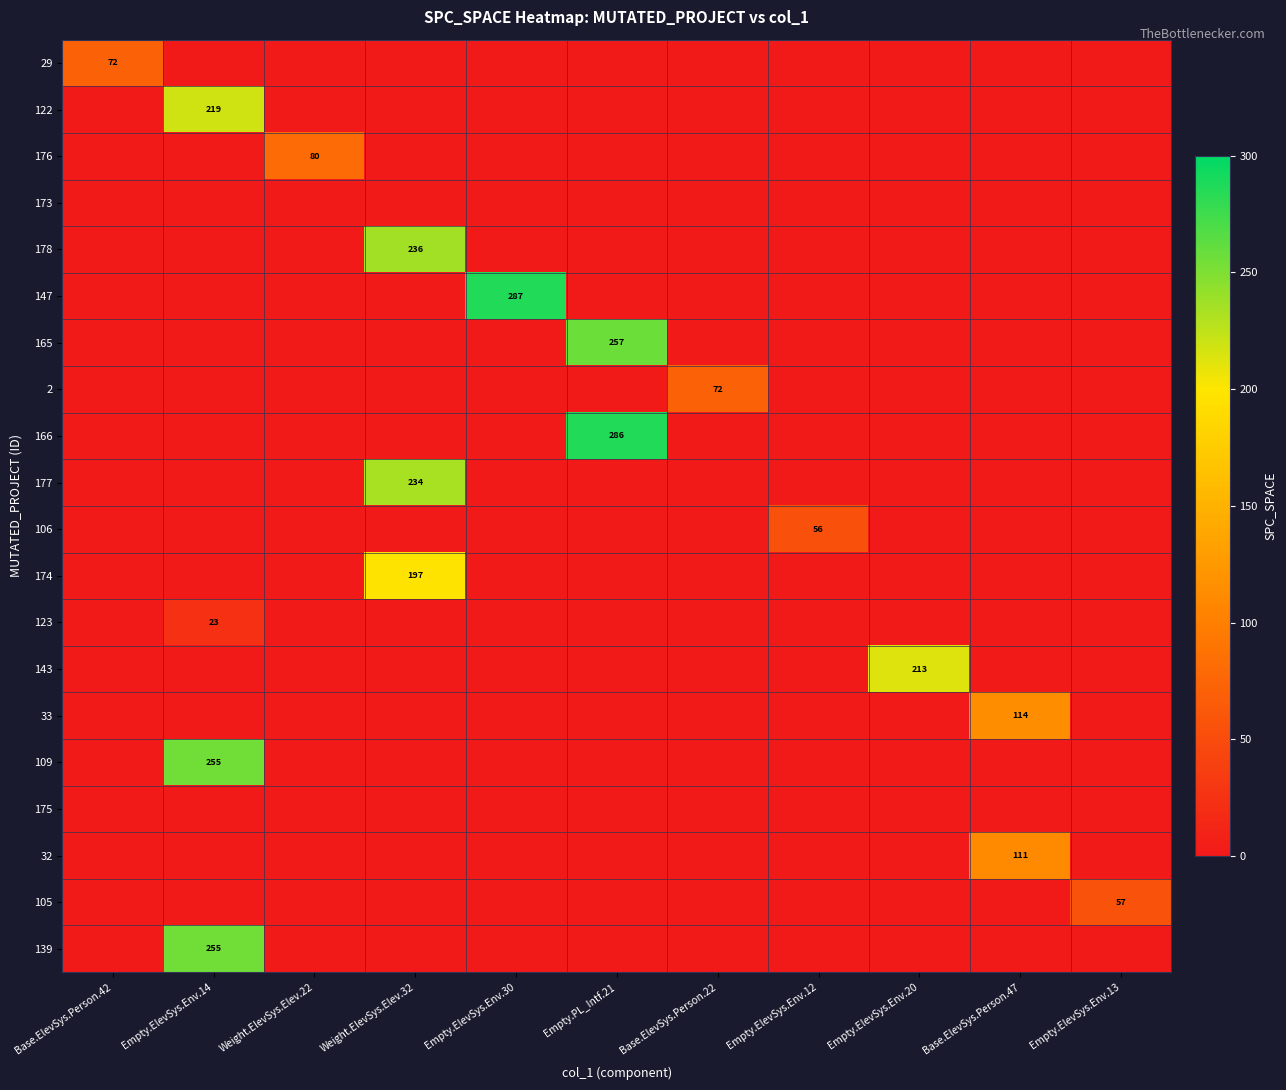

What is the difference between the maximum and minimum values in the 122 series?

219